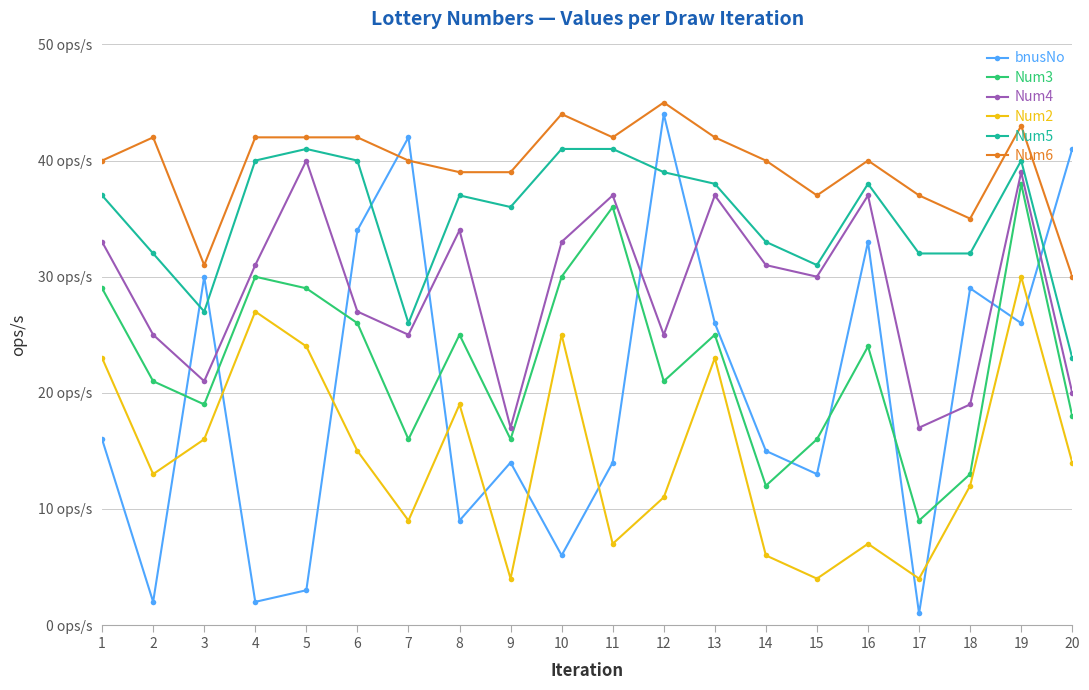

What are all the series names shown in the legend?

bnusNo, Num3, Num4, Num2, Num5, Num6